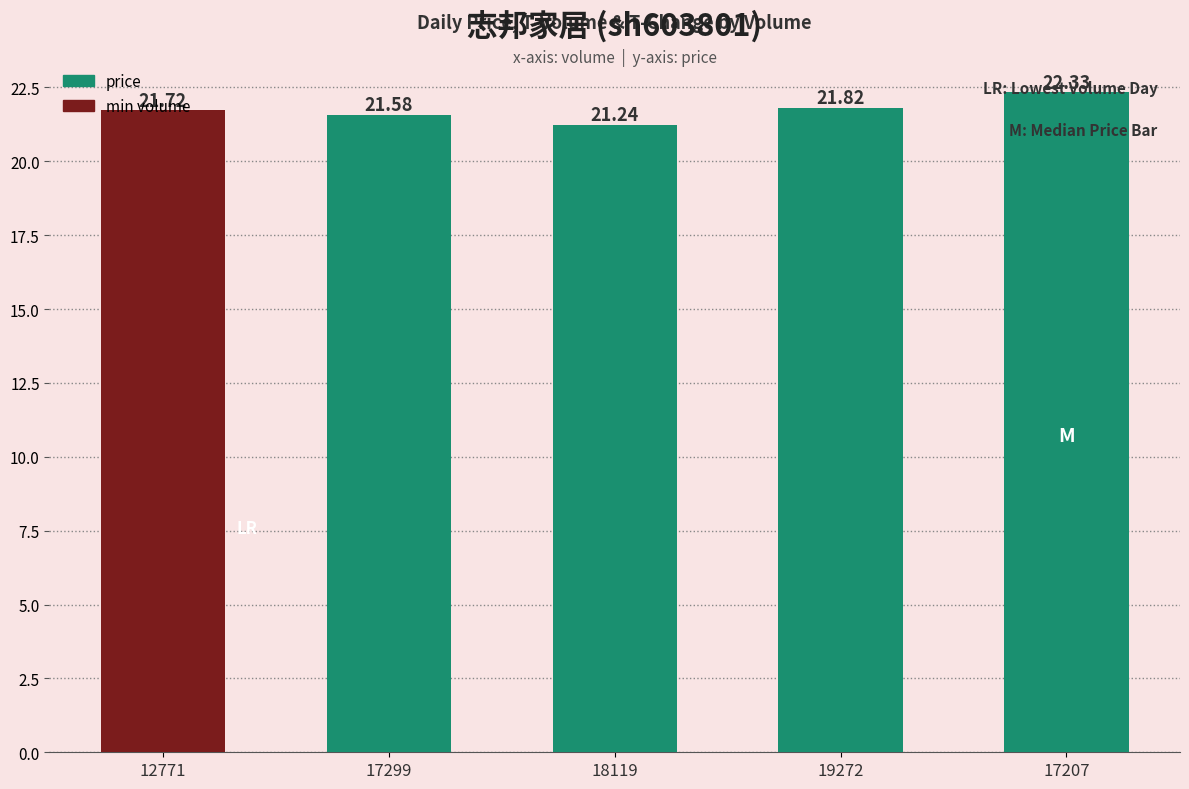

What position from the left is 18119?

3